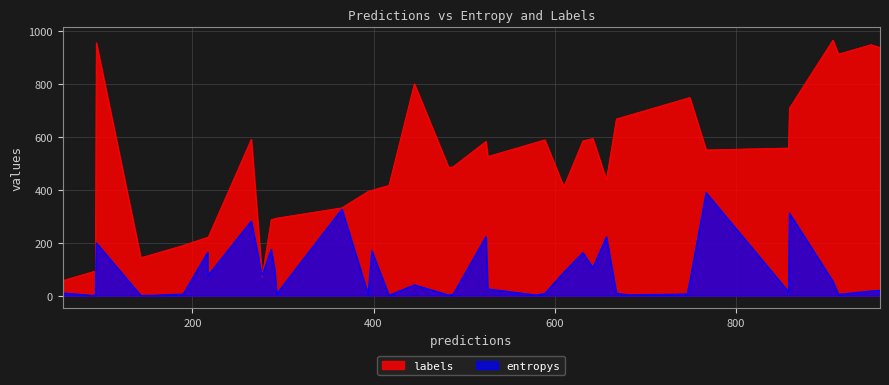

What is the maximum value for labels?

966.0